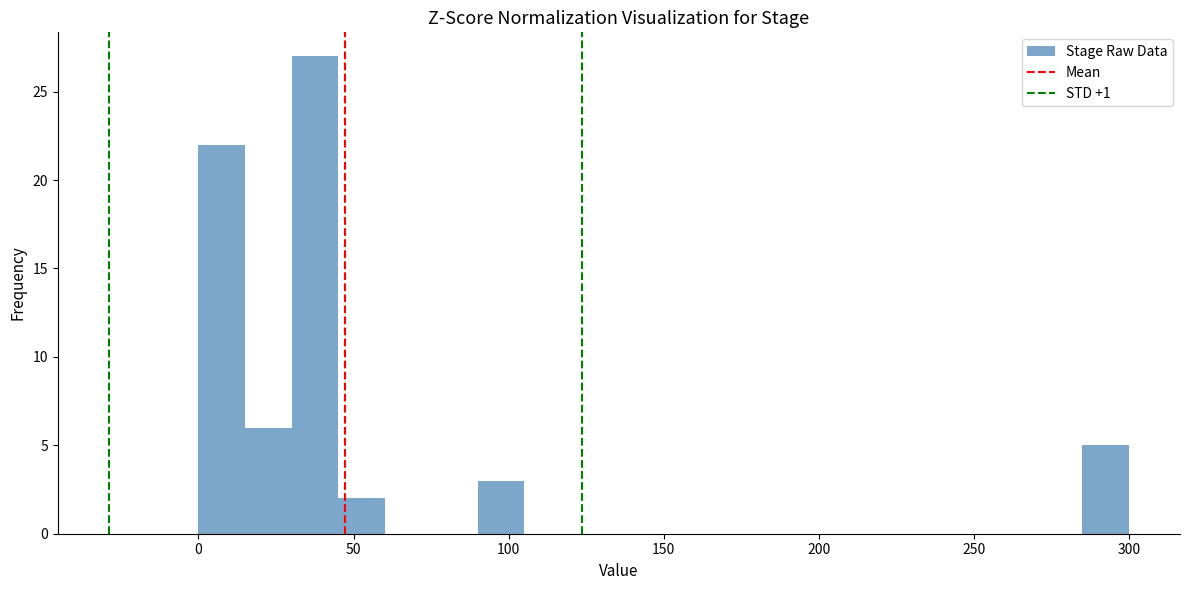

Read against the x-axis, roughly where is the centre of the tallest bar?

40